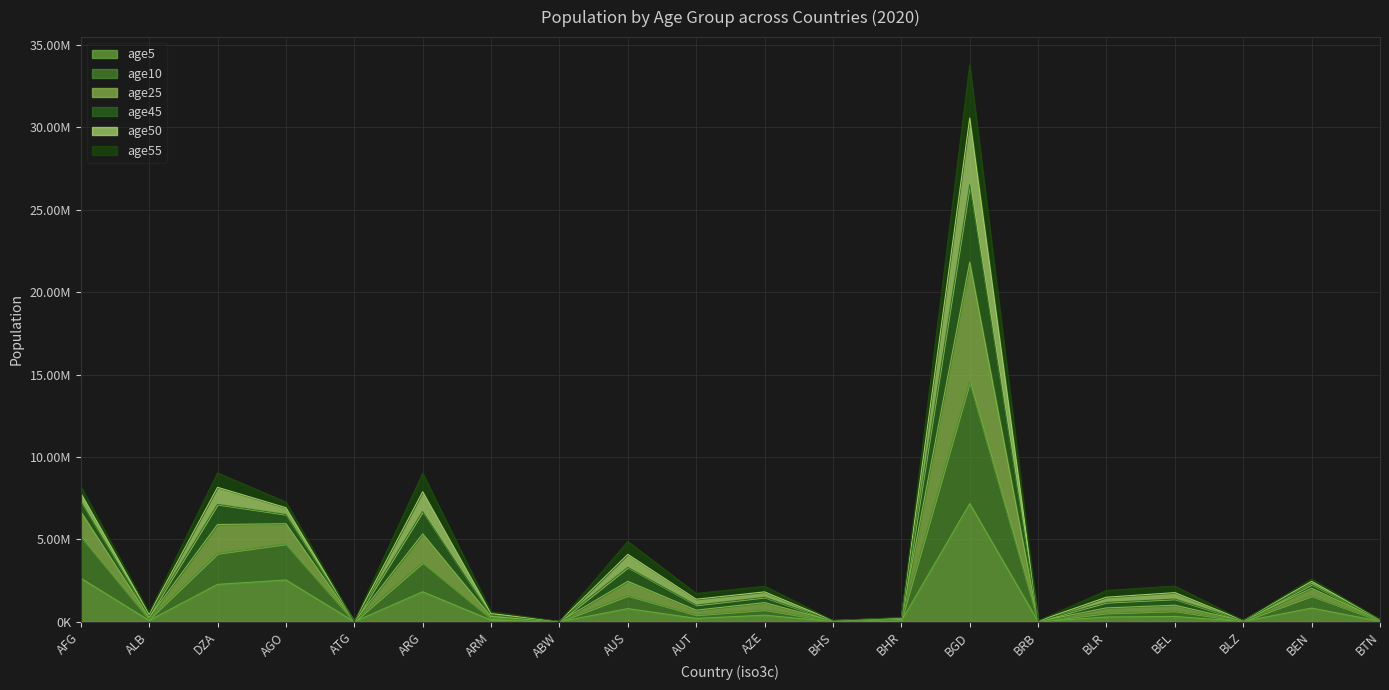

What is the sum of all age5 values?

19592180